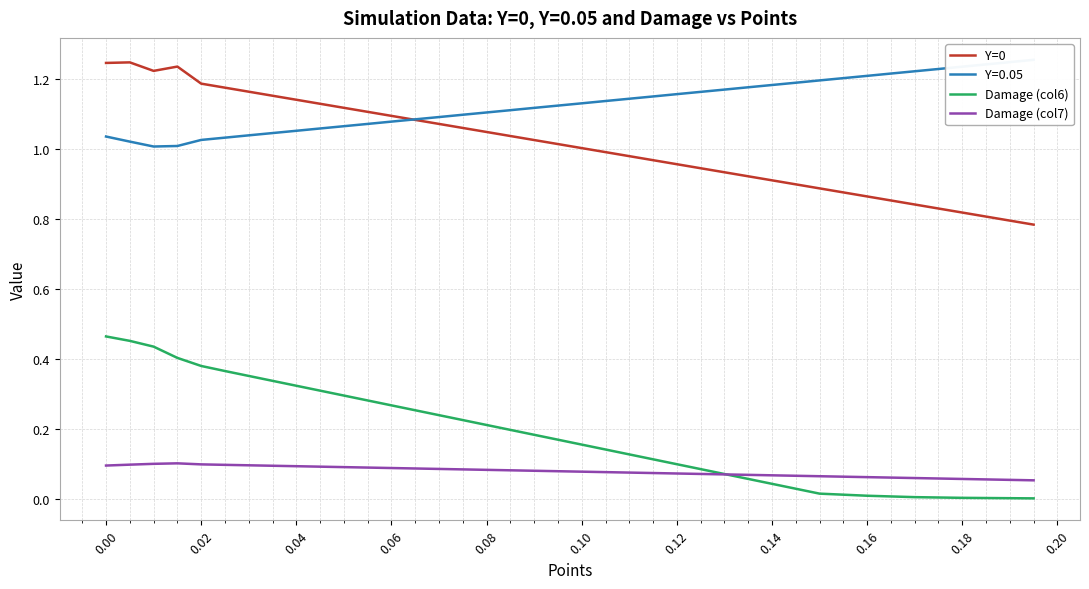

What is the sum of all Damage (col6) values?

7.1